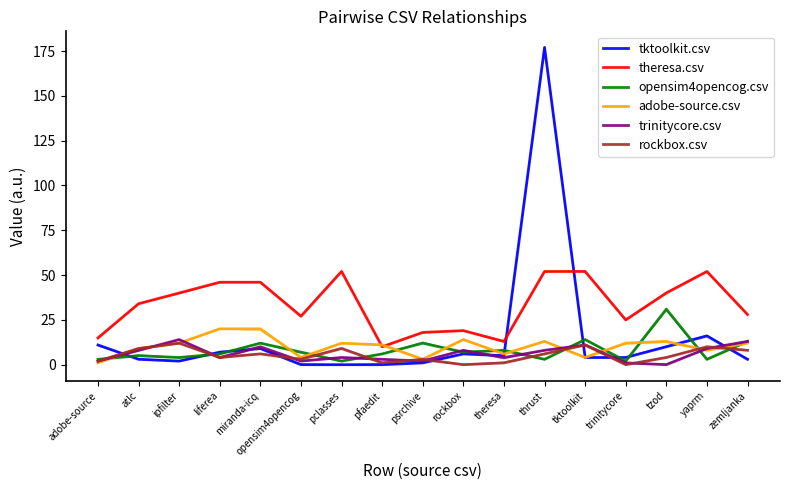

Which series changed the most between psrchive and zemljanka?

trinitycore.csv